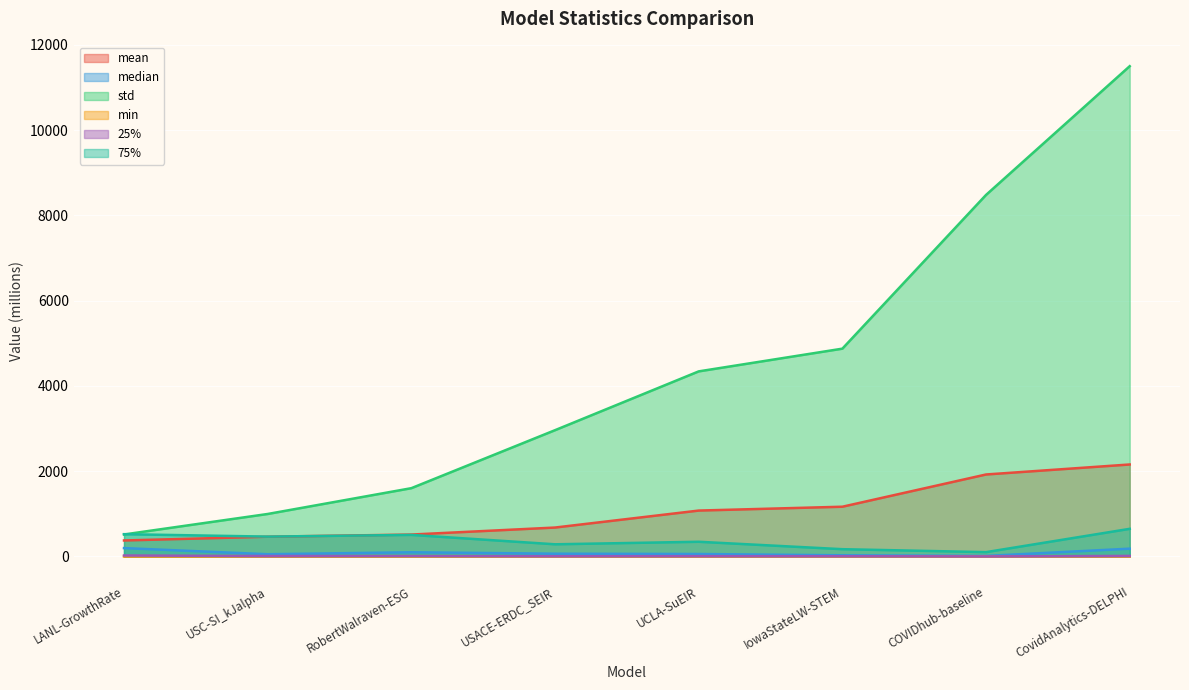

Reading left to right, transcribe all the data shown in this chart.

mean: LANL-GrowthRate=375.8	USC-SI_kJalpha=464.0	RobertWalraven-ESG=514.5	USACE-ERDC_SEIR=678.9	UCLA-SuEIR=1077.0	IowaStateLW-STEM=1167.2	COVIDhub-baseline=1923.1	CovidAnalytics-DELPHI=2157.7
median: LANL-GrowthRate=197.0	USC-SI_kJalpha=52.9	RobertWalraven-ESG=99.2	USACE-ERDC_SEIR=65.5	UCLA-SuEIR=58.4	IowaStateLW-STEM=28.0	COVIDhub-baseline=13.3	CovidAnalytics-DELPHI=183.6
std: LANL-GrowthRate=516.5	USC-SI_kJalpha=997.1	RobertWalraven-ESG=1602.2	USACE-ERDC_SEIR=2962.1	UCLA-SuEIR=4340.9	IowaStateLW-STEM=4873.7	COVIDhub-baseline=8479.0	CovidAnalytics-DELPHI=11497.8
min: LANL-GrowthRate=0.0	USC-SI_kJalpha=0.0	RobertWalraven-ESG=0.0	USACE-ERDC_SEIR=0.1	UCLA-SuEIR=0.0	IowaStateLW-STEM=0.0	COVIDhub-baseline=0.0	CovidAnalytics-DELPHI=0.0
25%: LANL-GrowthRate=23.1	USC-SI_kJalpha=10.4	RobertWalraven-ESG=11.6	USACE-ERDC_SEIR=5.9	UCLA-SuEIR=7.4	IowaStateLW-STEM=5.8	COVIDhub-baseline=2.0	CovidAnalytics-DELPHI=13.2
75%: LANL-GrowthRate=523.4	USC-SI_kJalpha=466.3	RobertWalraven-ESG=506.3	USACE-ERDC_SEIR=286.1	UCLA-SuEIR=345.4	IowaStateLW-STEM=171.3	COVIDhub-baseline=102.1	CovidAnalytics-DELPHI=648.8